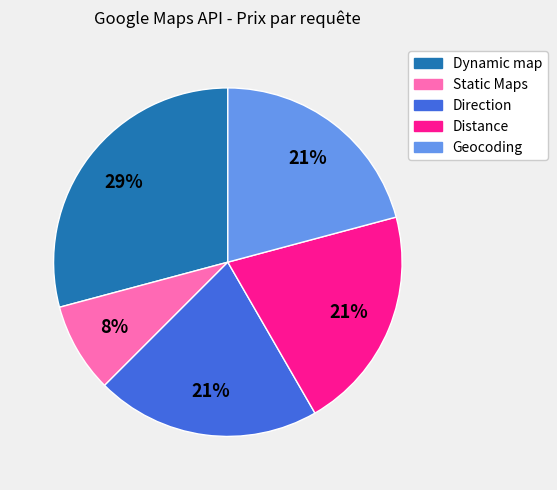

Which slice is the largest?

Dynamic map